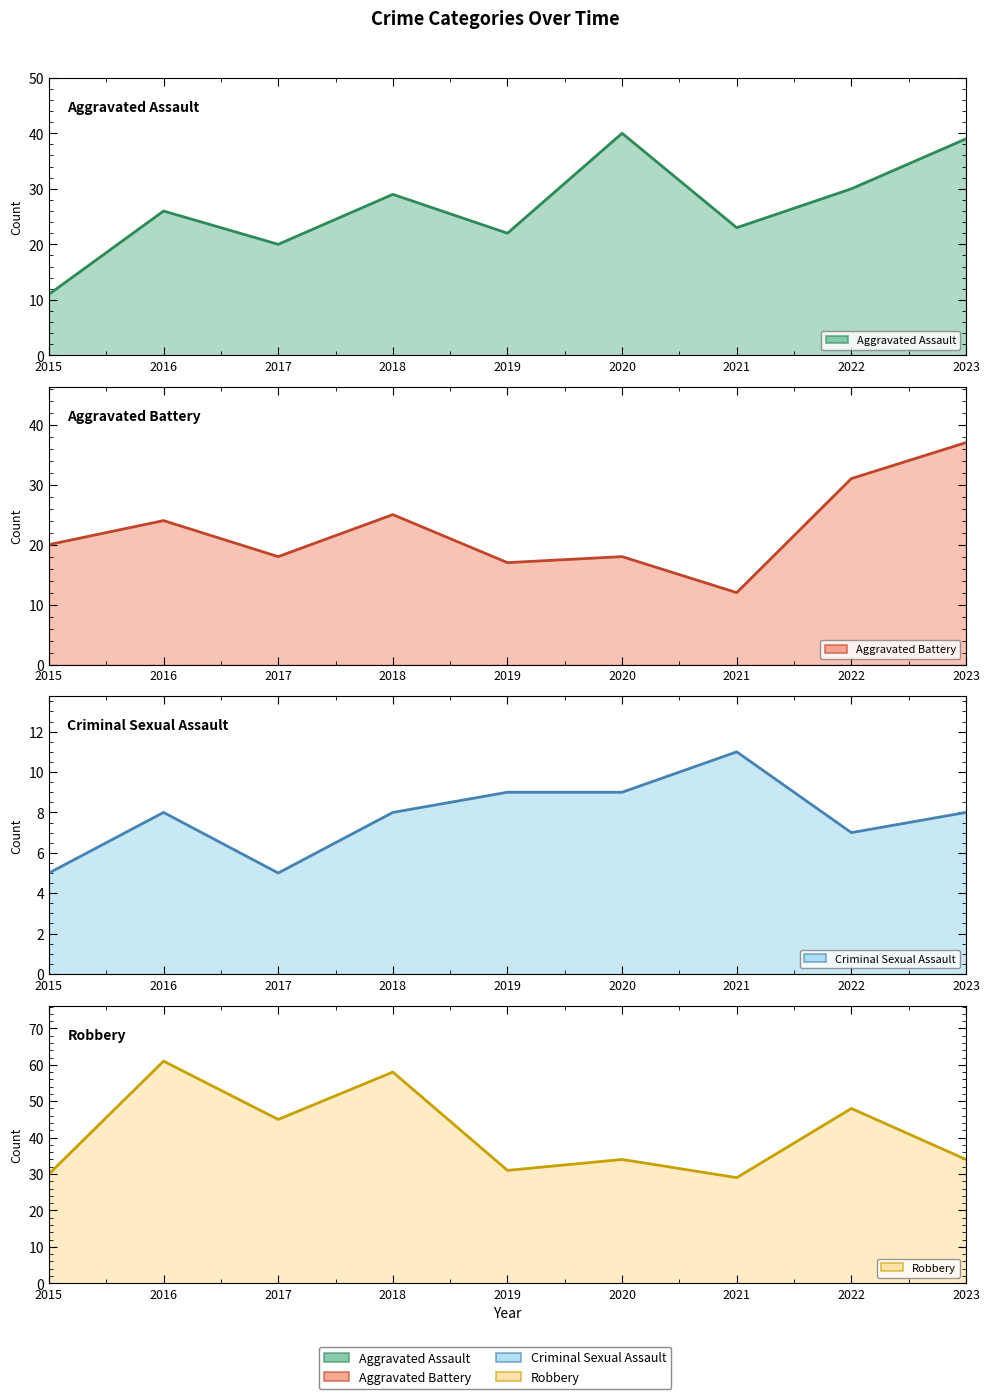

After their last crossing, which series has the higher values: Aggravated Assault line or Aggravated Battery line?

Aggravated Assault line